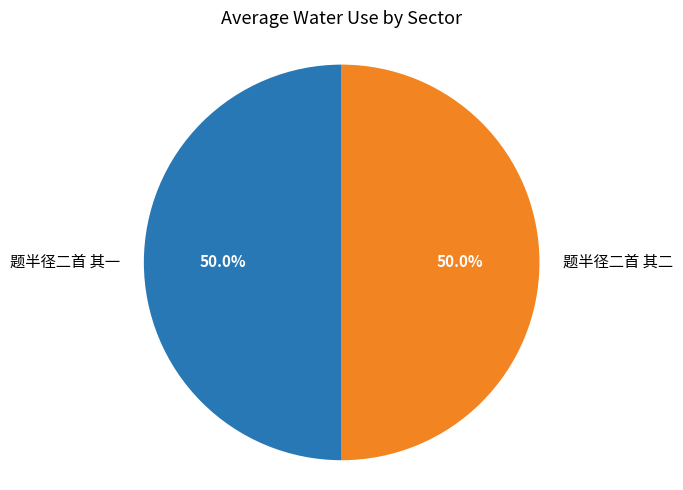

What is the ratio of the value at 题半径二首 其一 to the value at 题半径二首 其二?

1.0